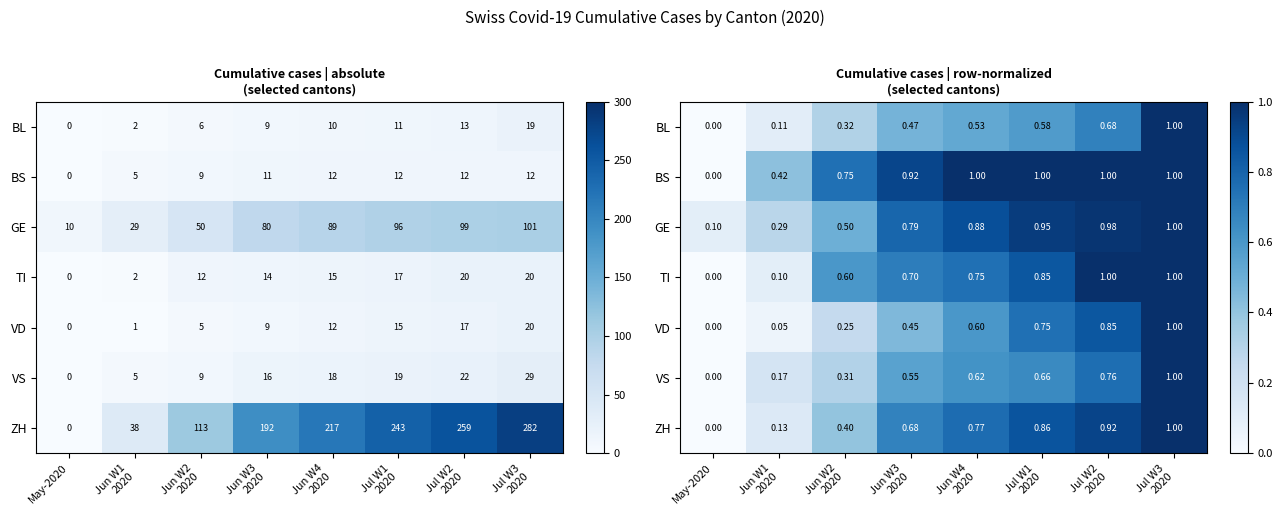

What is the total value across all series at Jul W1
2020?

5.6